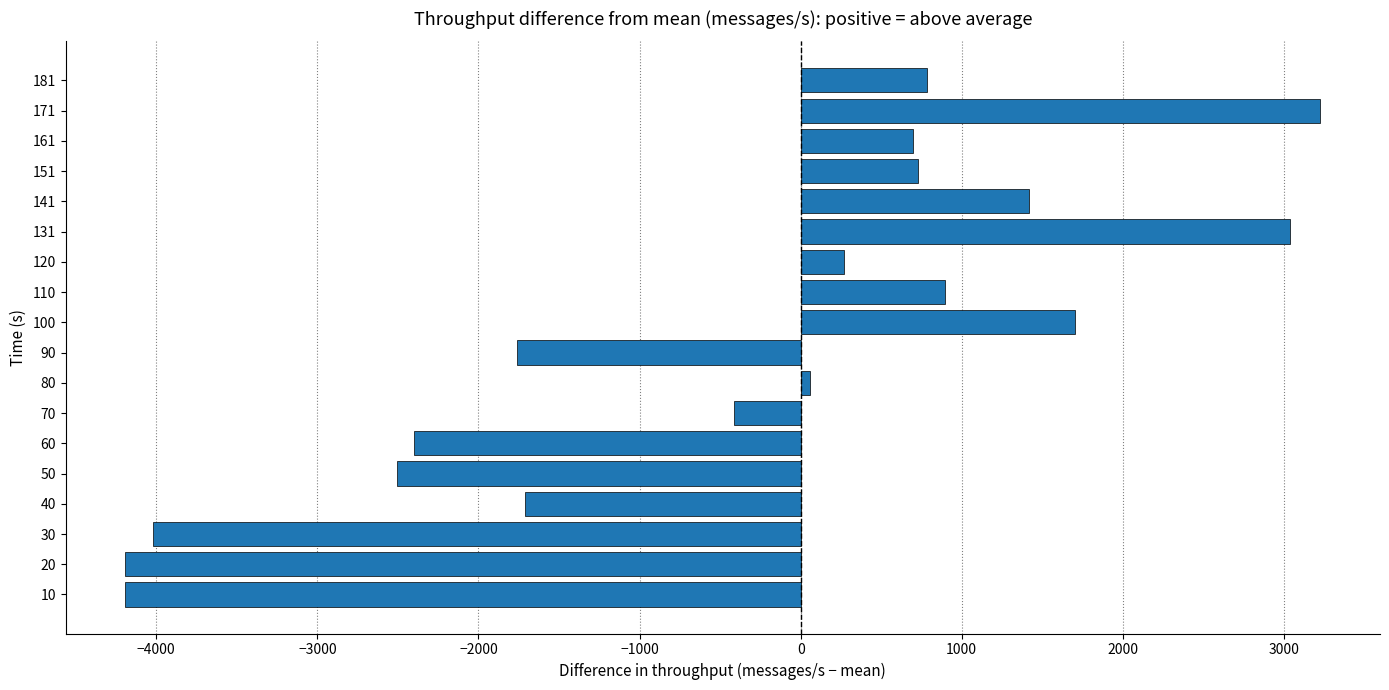

What is the average value?

-465.8